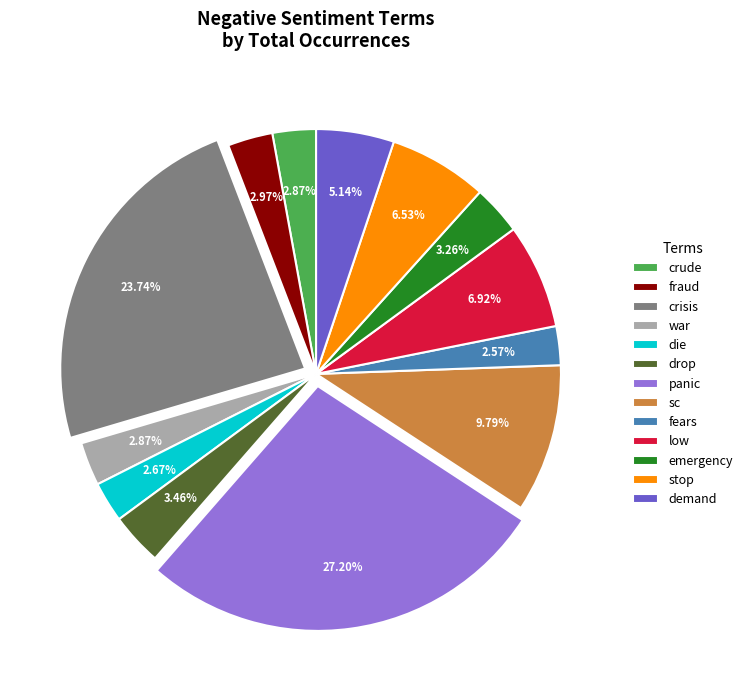

Is the sum of fears and crisis greater than half?

No